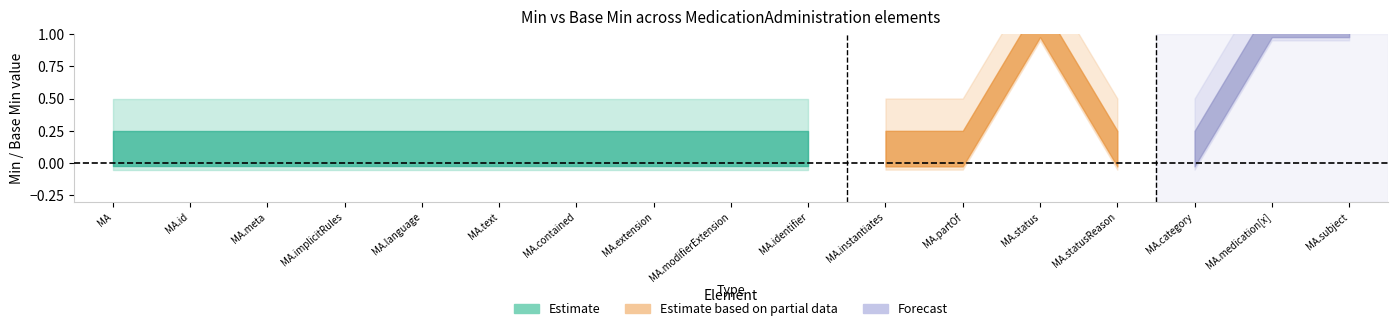

In Base_Min, how many points are higher than both neighbors (excluding endpoints)?

1